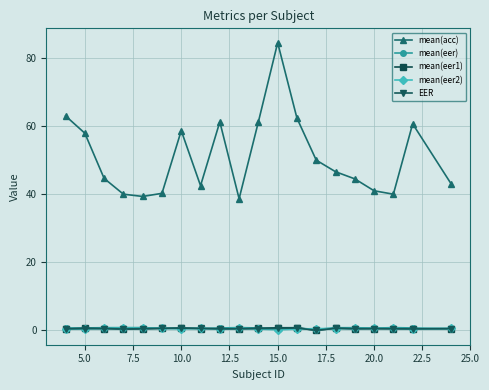

Which series has the largest range (max minus min)?

mean(acc)